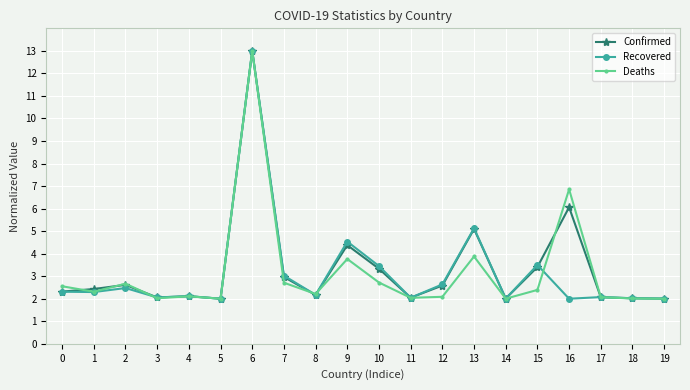

What are all the series names shown in the legend?

Confirmed, Recovered, Deaths